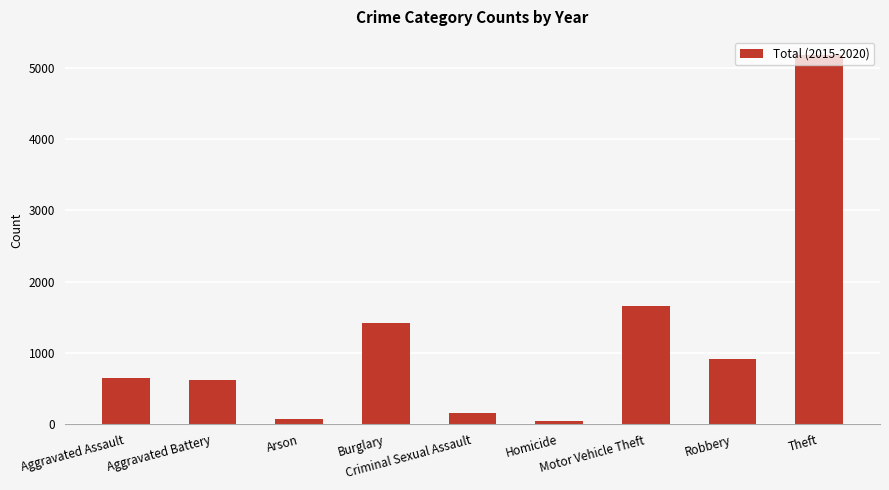

What is the label of the 8th bar from the left?

Robbery